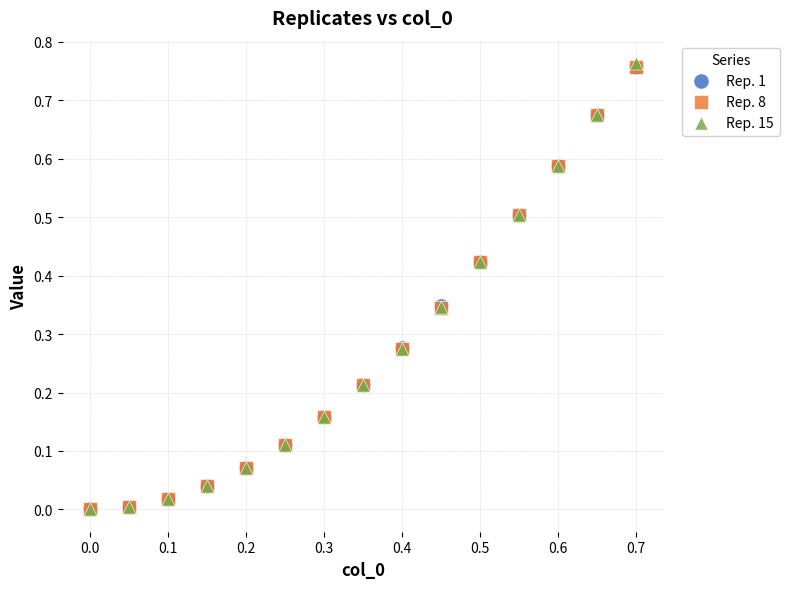

What are all the series names shown in the legend?

Rep. 1, Rep. 8, Rep. 15